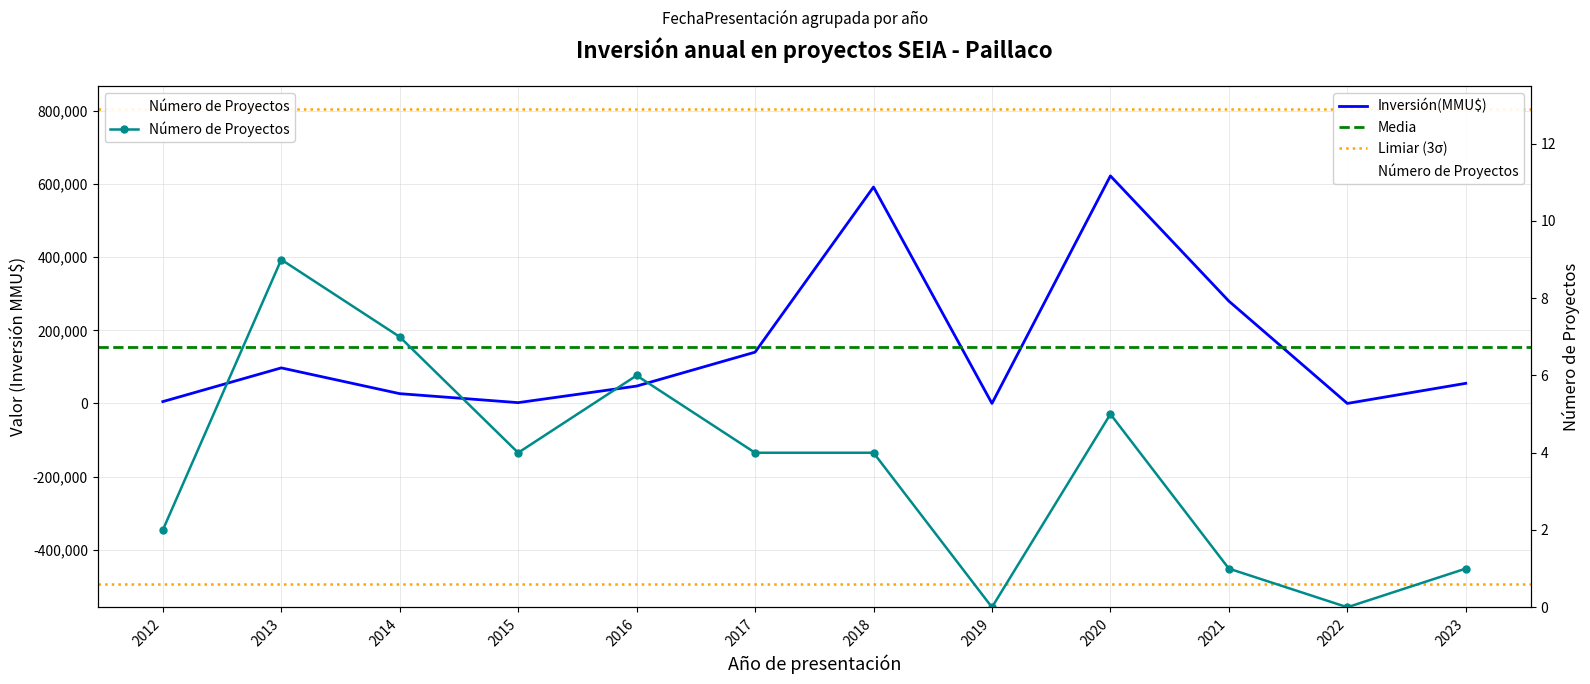

Which category has the highest value across all series?

2020